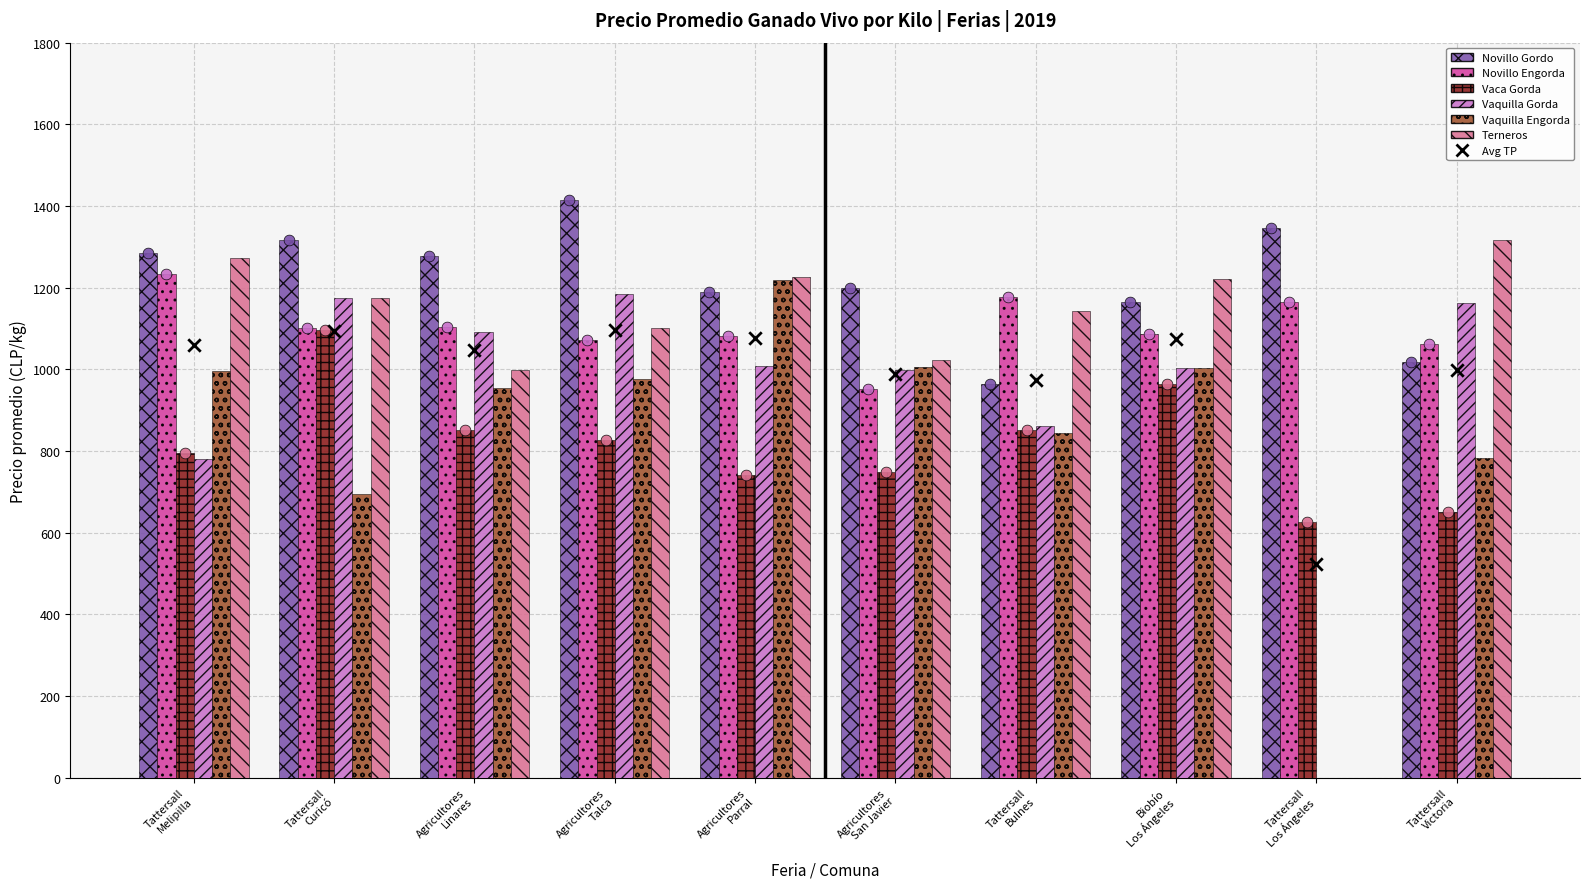

Which series contains the lowest Y value?

Vaquilla Gorda